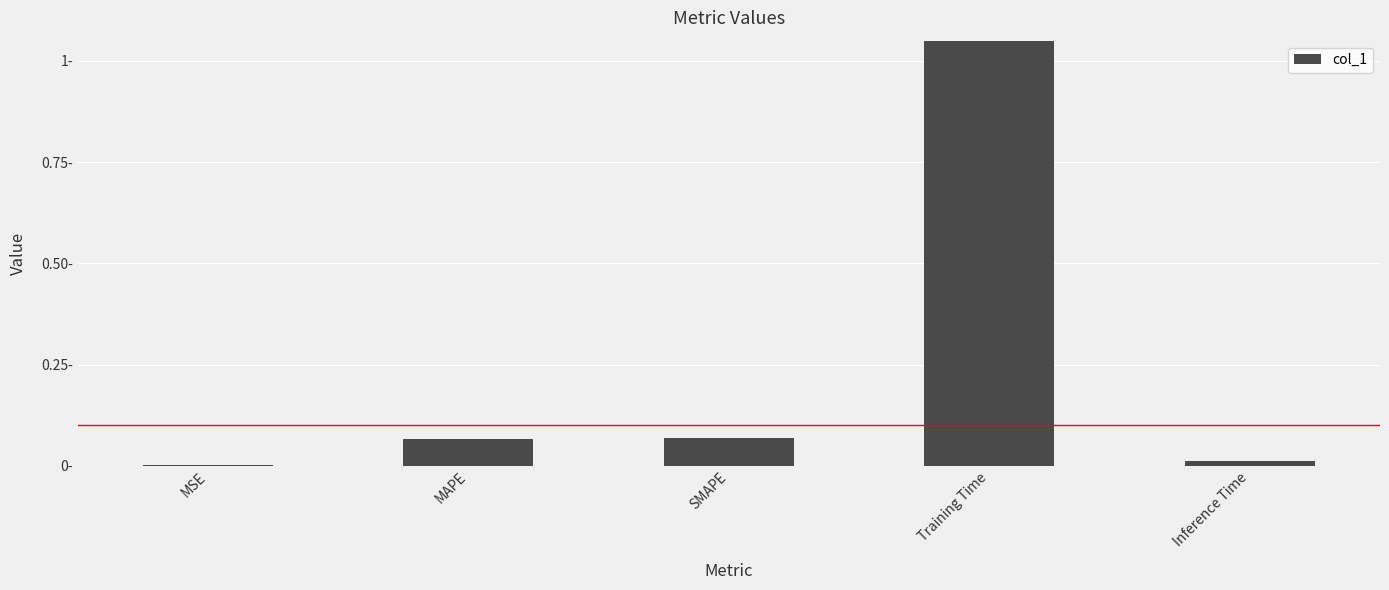

List the labels in order of value, largest first.

Training Time, SMAPE, MAPE, Inference Time, MSE